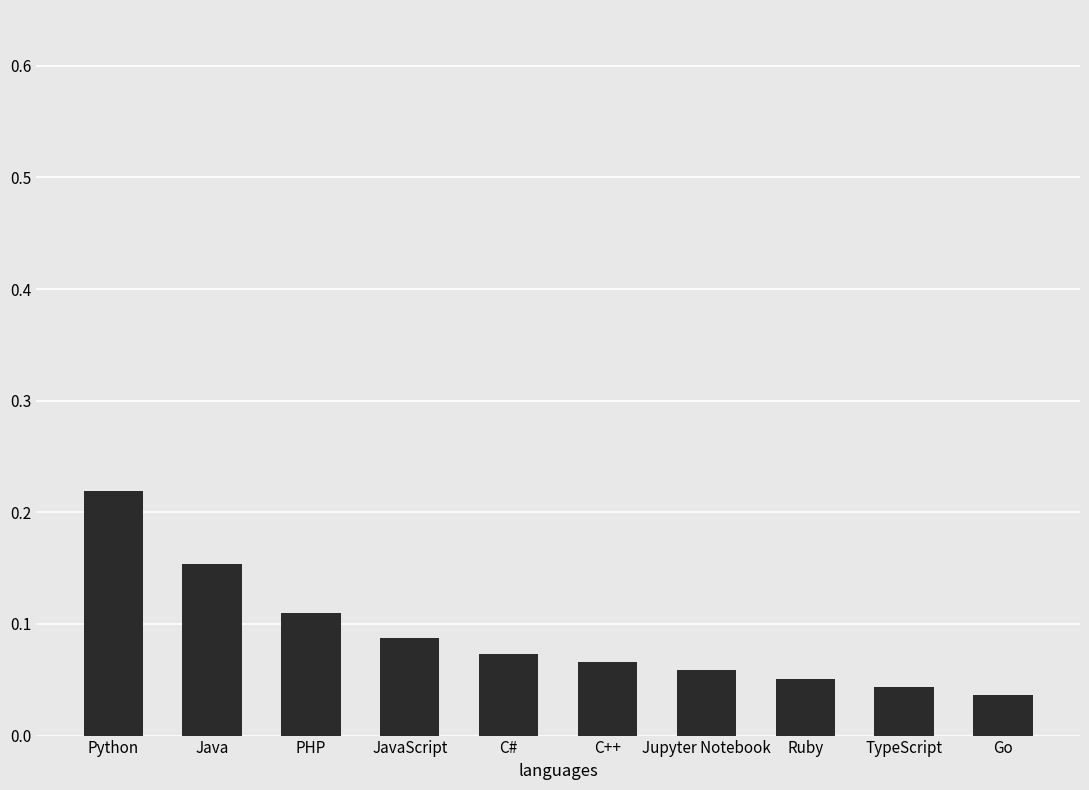

What is the sum of all values?

0.9